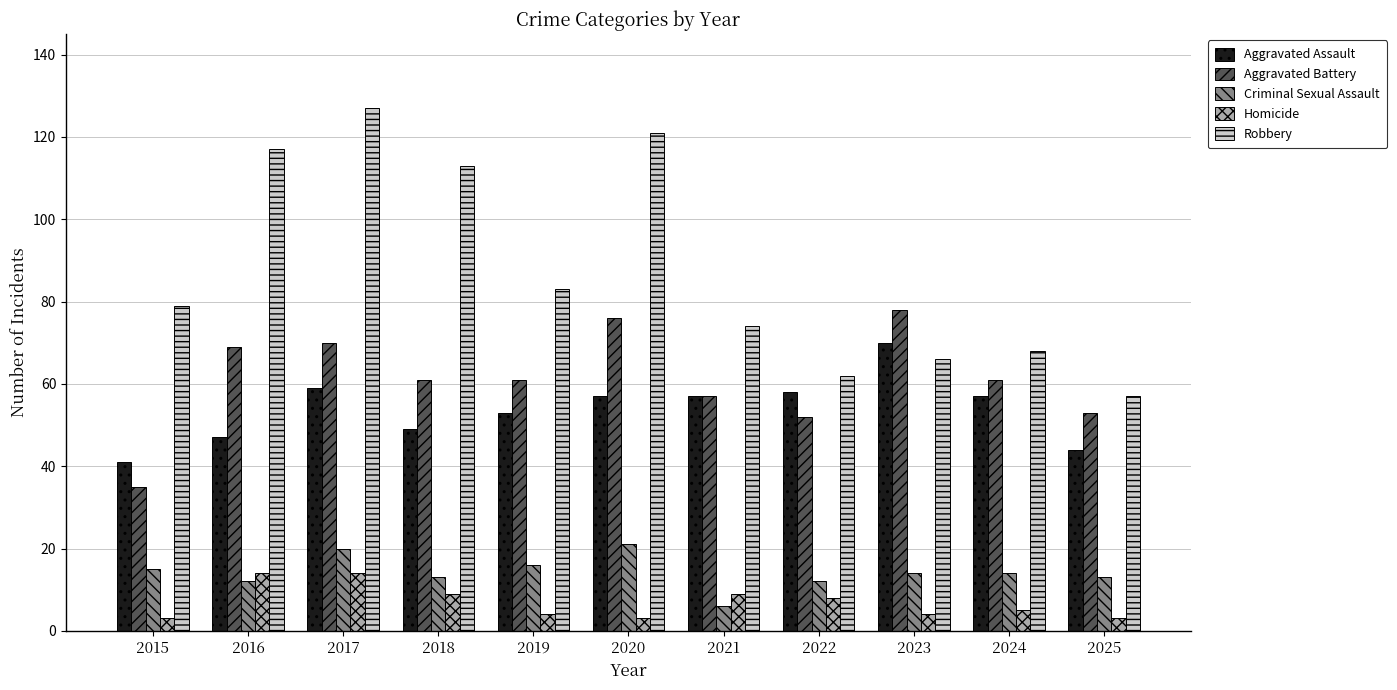

Which series changed the most between 2020 and 2023?

Robbery